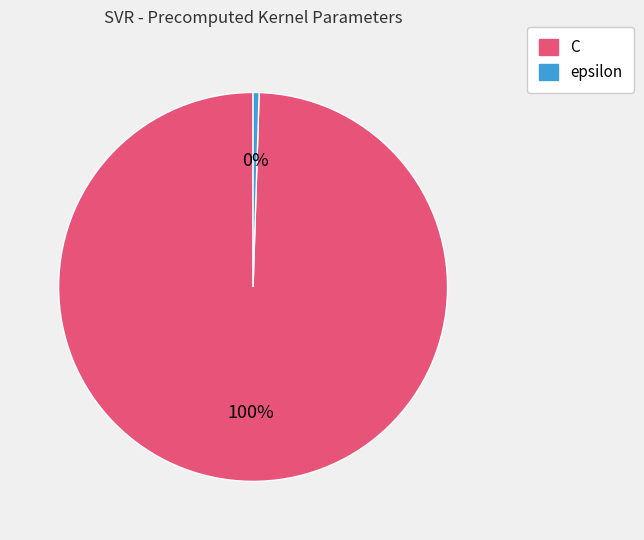

Which category has the smallest portion of the pie?

epsilon